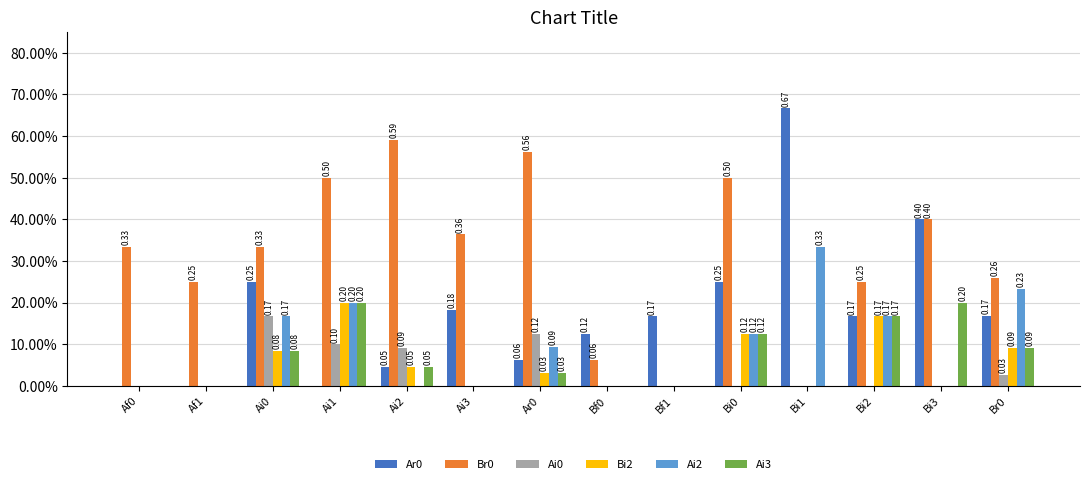

What is the average value of the Br0 series?

0.3